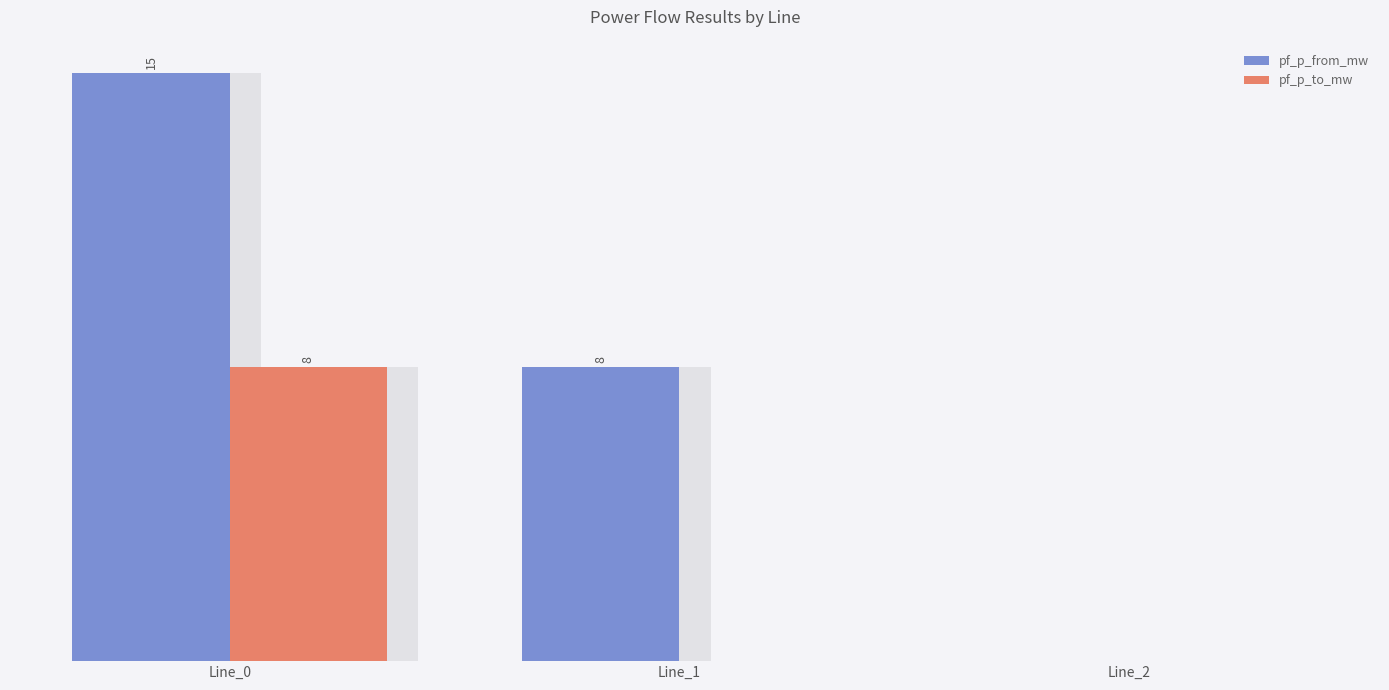

Which has a higher value, Line_0 or Line_2?

Line_0